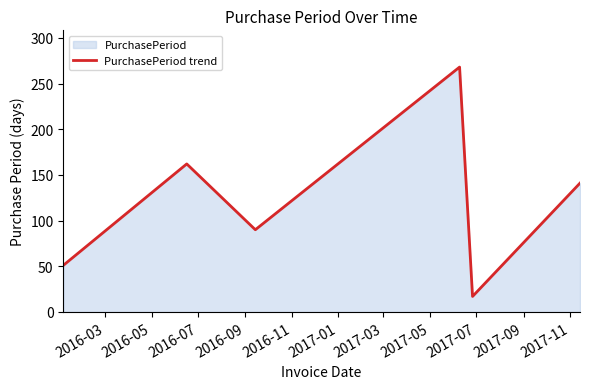

What is the sum of all values?

729